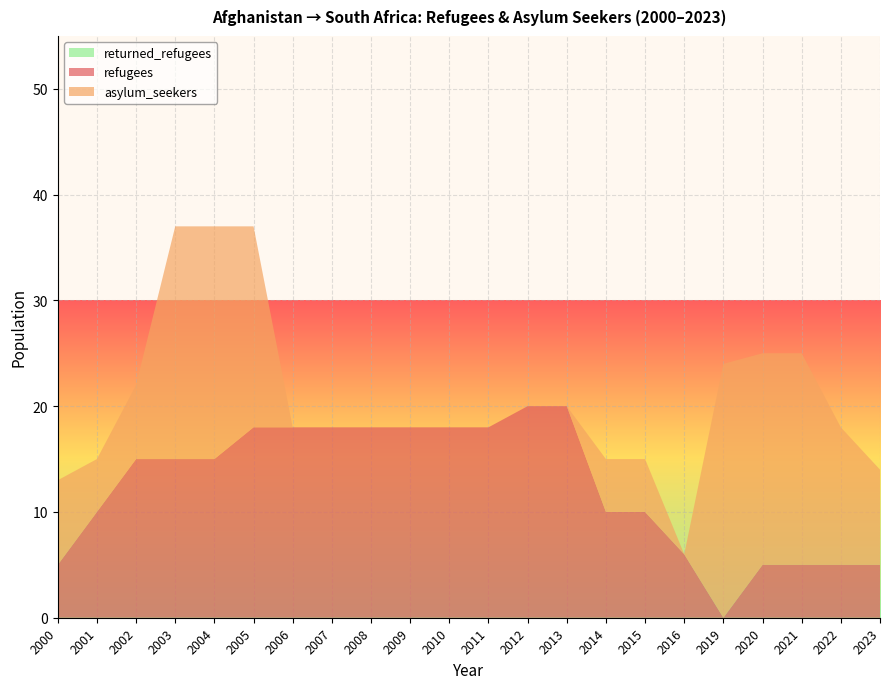

Reading left to right, transcribe all the data shown in this chart.

refugees: 2000=5	2001=10	2002=15	2003=15	2004=15	2005=18	2006=18	2007=18	2008=18	2009=18	2010=18	2011=18	2012=20	2013=20	2014=10	2015=10	2016=6	2019=0	2020=5	2021=5	2022=5	2023=5
asylum_seekers: 2000=8	2001=5	2002=7	2003=22	2004=22	2005=19	2006=0	2007=0	2008=0	2009=0	2010=0	2011=0	2012=0	2013=0	2014=5	2015=5	2016=0	2019=24	2020=20	2021=20	2022=13	2023=9
returned_refugees: 2000=0	2001=0	2002=0	2003=0	2004=0	2005=0	2006=0	2007=0	2008=0	2009=0	2010=0	2011=0	2012=0	2013=0	2014=0	2015=0	2016=0	2019=0	2020=0	2021=0	2022=0	2023=0